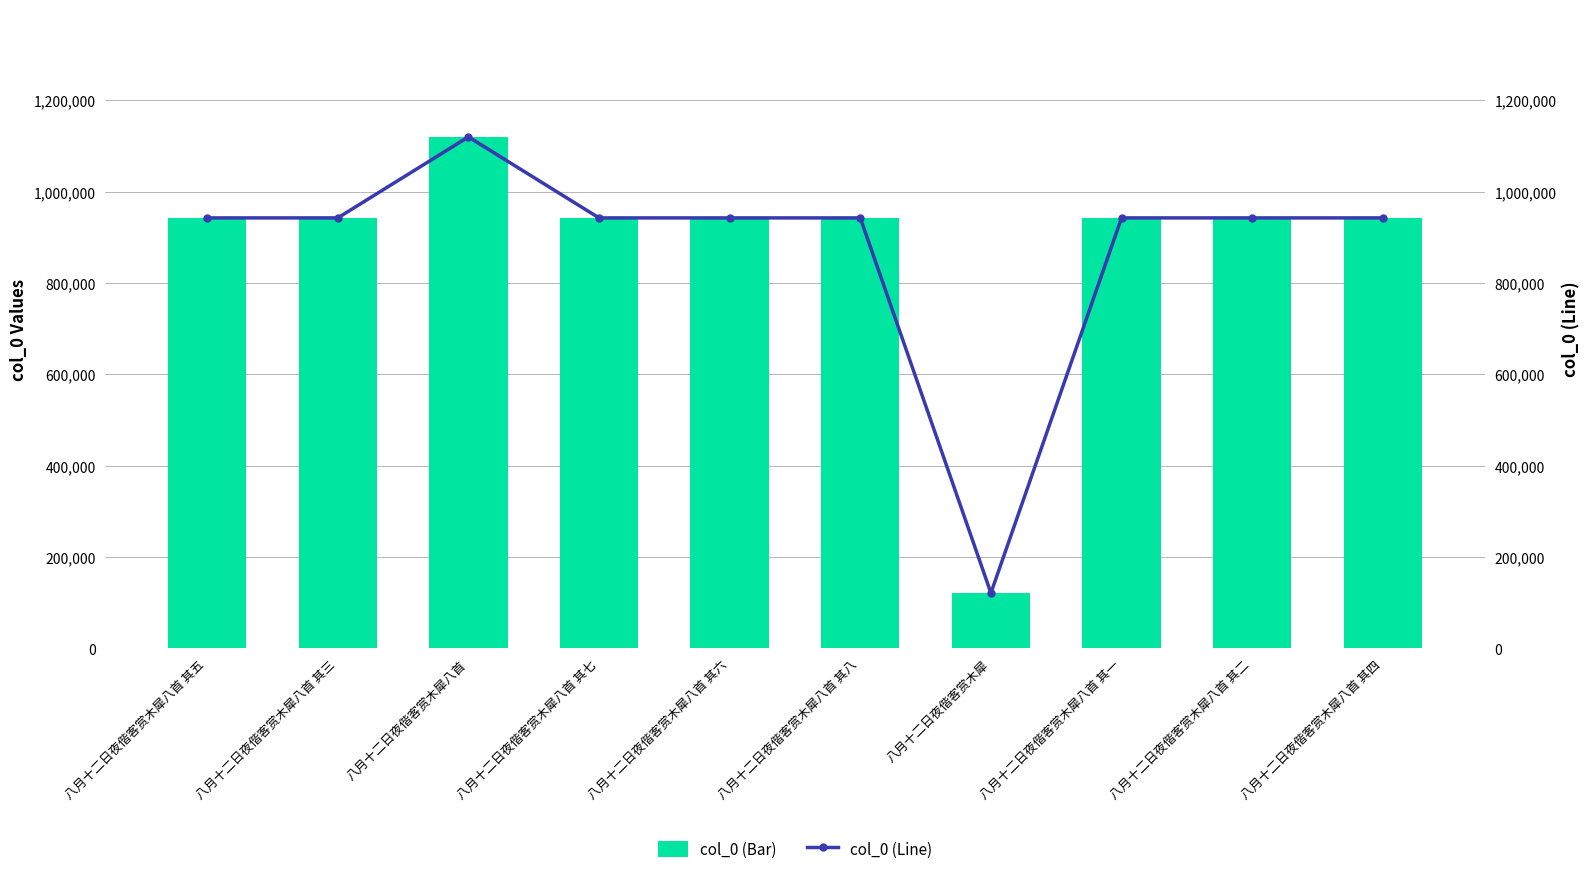

Is it true that col_0 (Bar) equals 942253 at 八月十二日夜偕客赏木犀八首 其一?

True